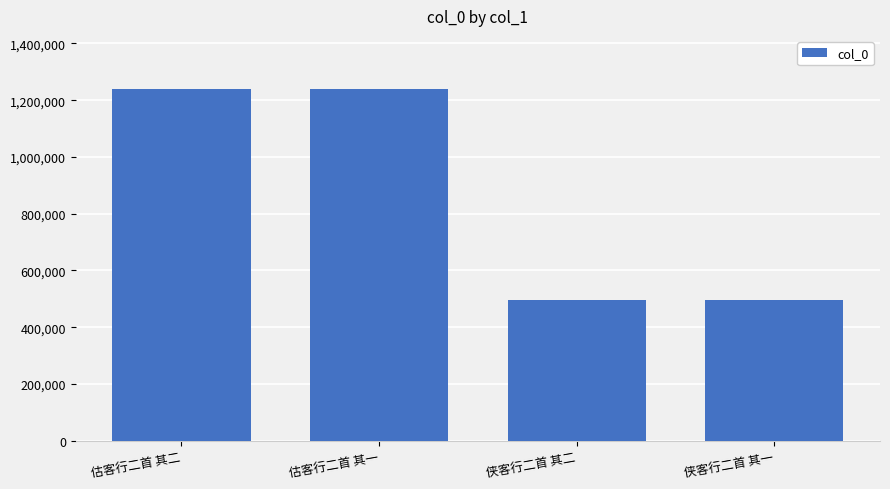

What is the difference between the maximum and second lowest values?

742839